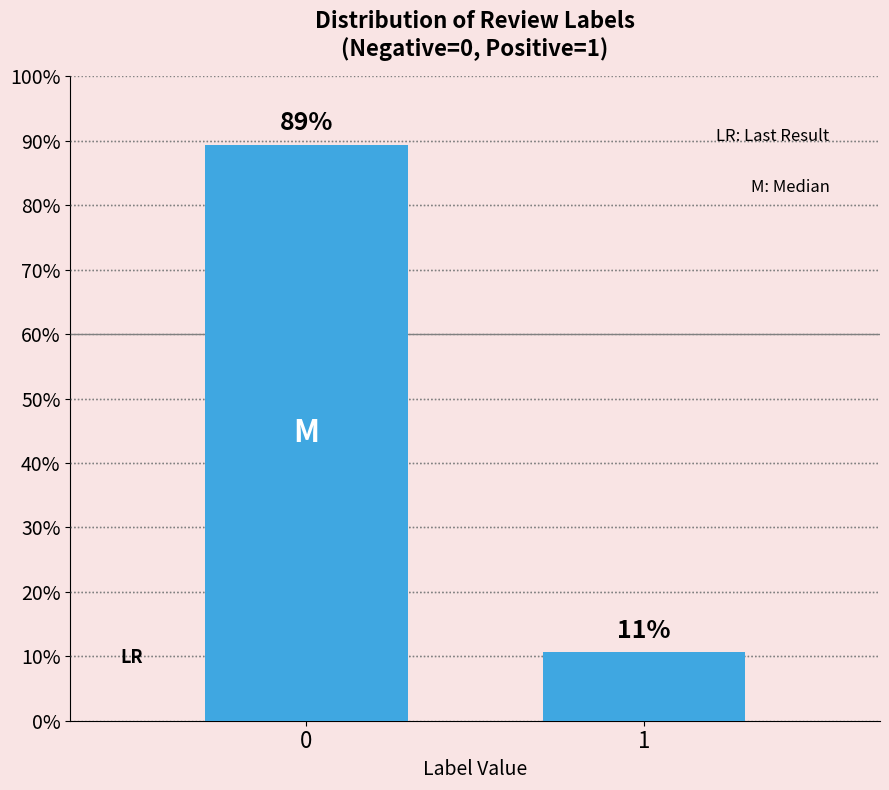

What is the approximate value at 0?

89.4